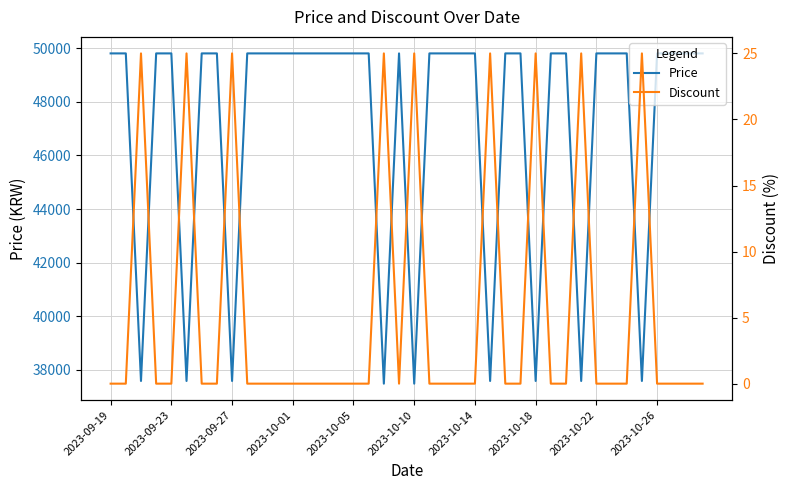

At 2023-09-19, list the series in order from largest to smallest.

Price, Discount